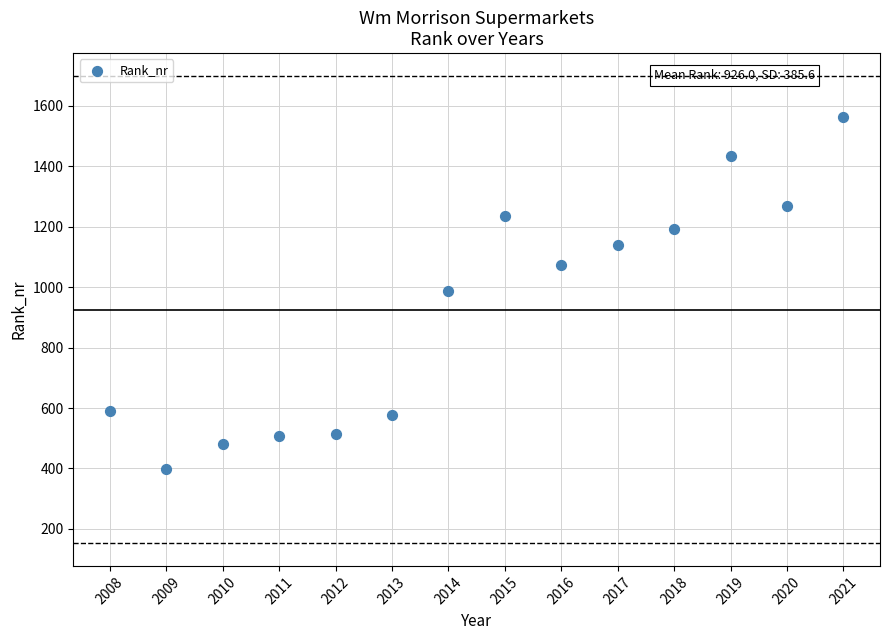

List the coordinates of all points as (Y, X) pairs, reading left to right.

(590, 2008)  (399, 2009)  (481, 2010)  (506, 2011)  (513, 2012)  (576, 2013)  (987, 2014)  (1237, 2015)  (1074, 2016)  (1139, 2017)  (1193, 2018)  (1435, 2019)  (1270, 2020)  (1564, 2021)